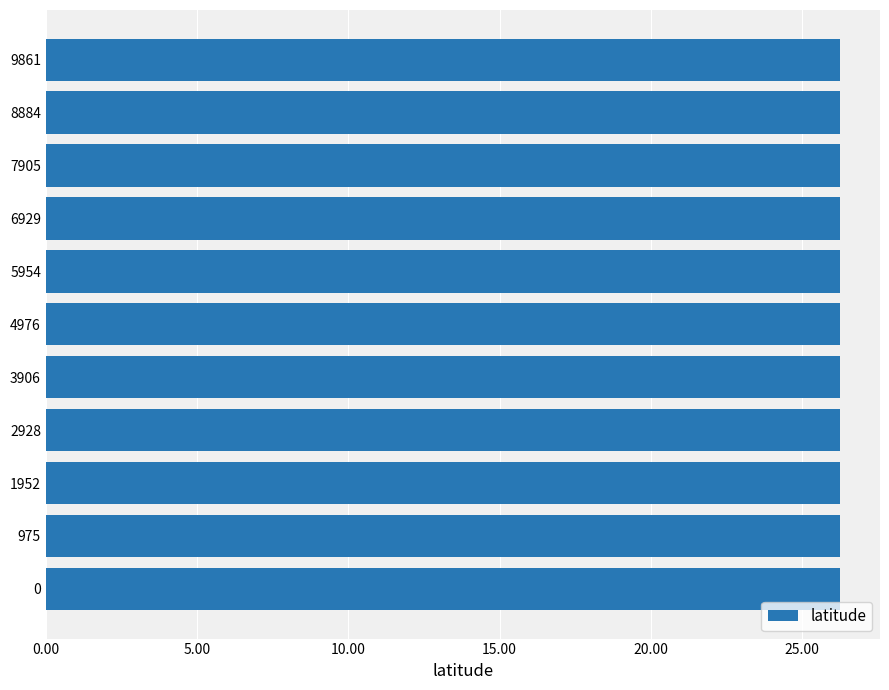

What is the greatest value displayed?

26.3